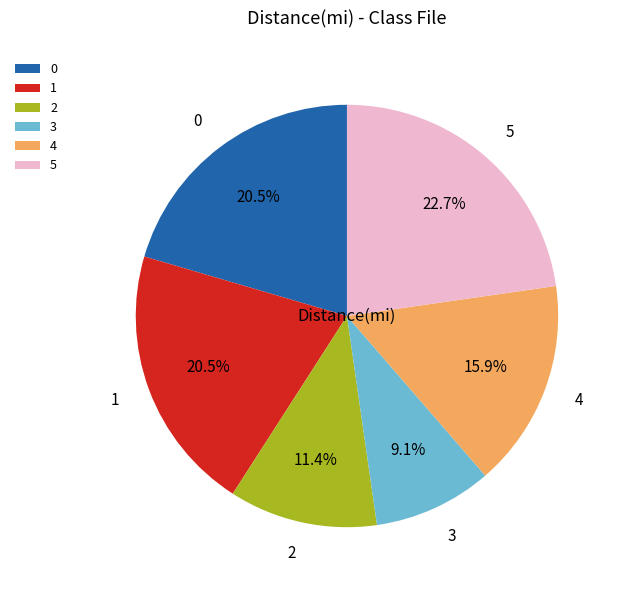

To the nearest percent, what is the average slice percentage?

17%